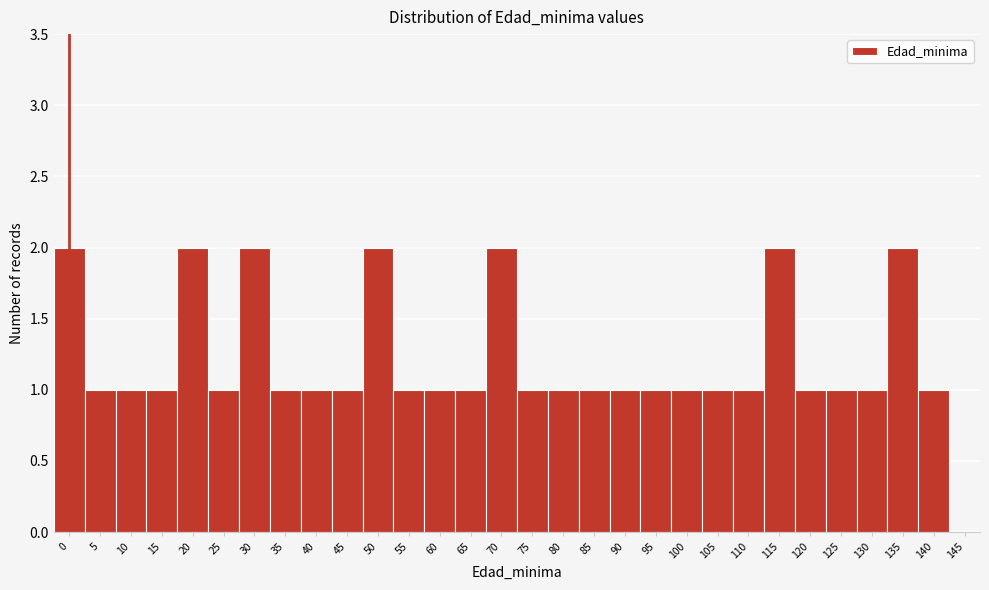

Reading right to left, what are all the values shown in this chart?

145=0	140=1	135=2	130=1	125=1	120=1	115=2	110=1	105=1	100=1	95=1	90=1	85=1	80=1	75=1	70=2	65=1	60=1	55=1	50=2	45=1	40=1	35=1	30=2	25=1	20=2	15=1	10=1	5=1	0=2